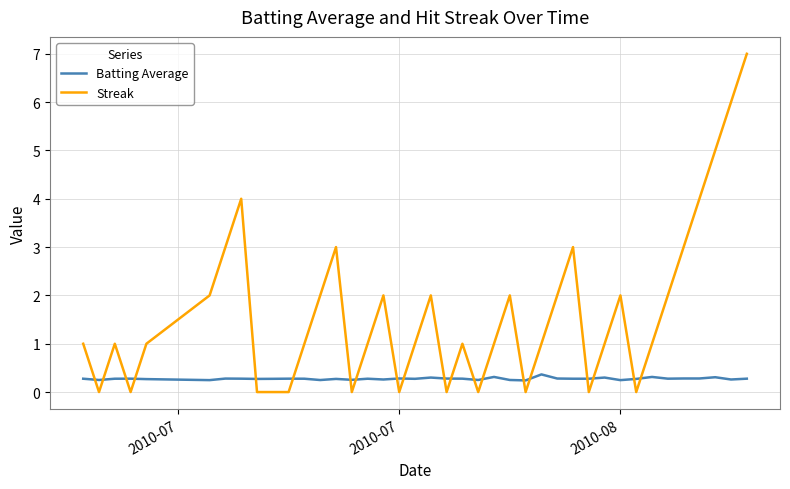

Which series ends up on top after the final intersection of Batting Average and Streak?

Streak